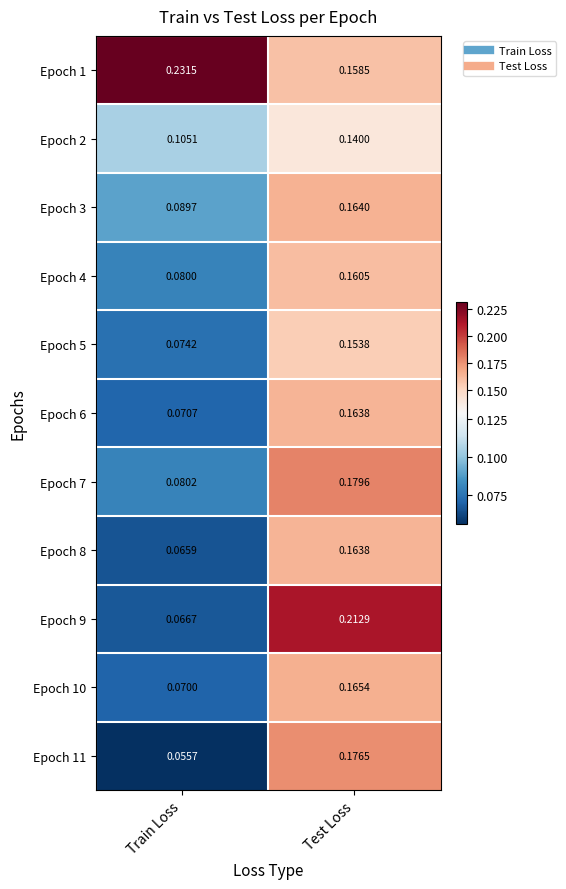

At which label is Epoch 8 closest to 0?

Train Loss